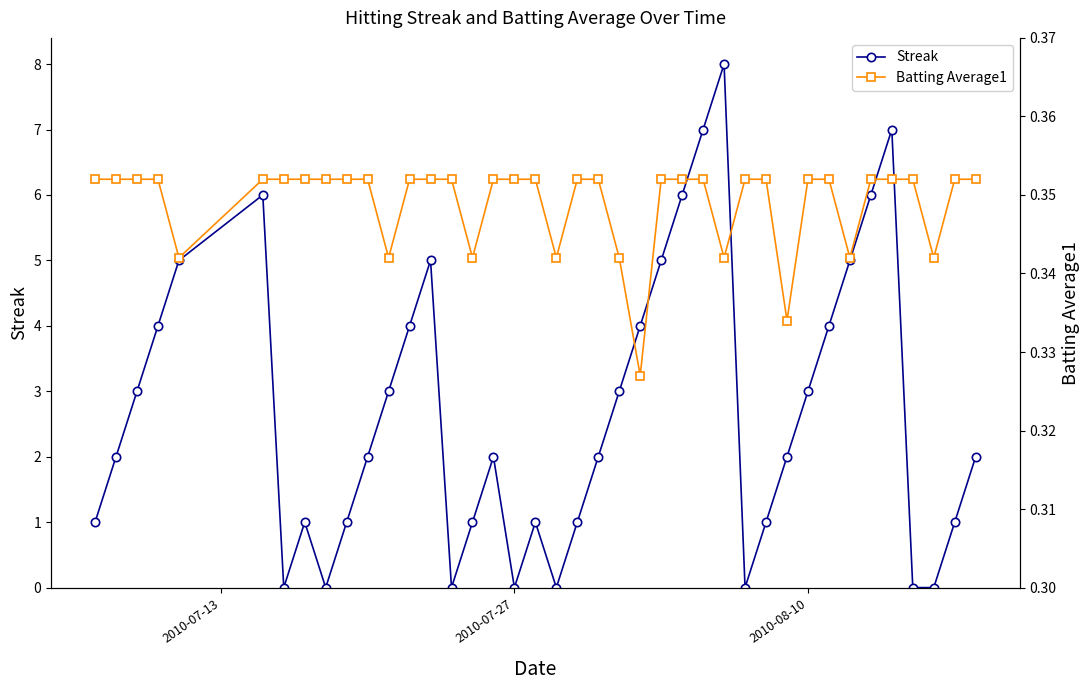

Count the number of data series in this chart.

2